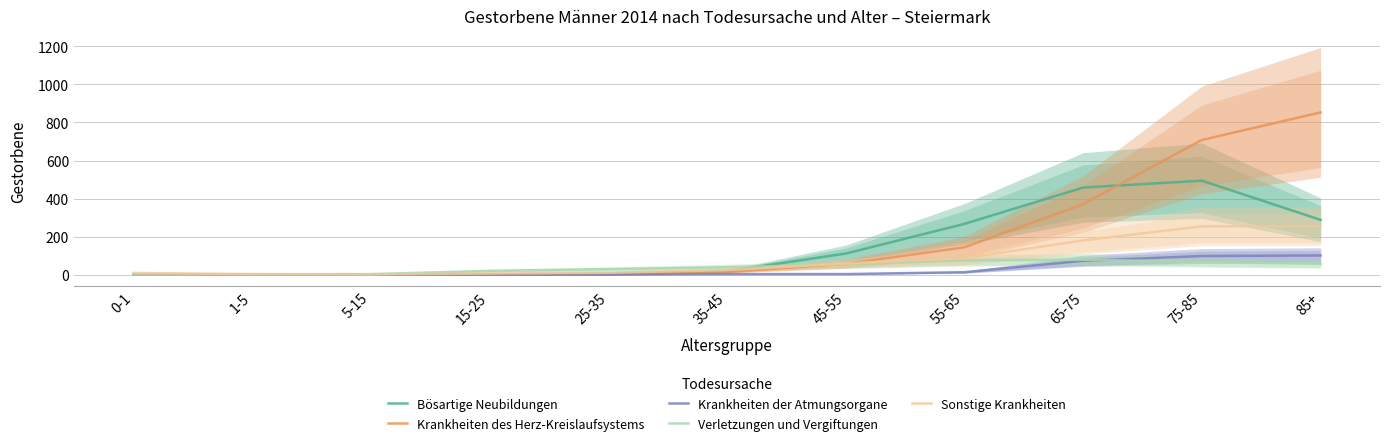

List the labels in order of Sonstige Krankheiten value, smallest first.

5-15, 1-5, 15-25, 0-1, 25-35, 35-45, 45-55, 55-65, 65-75, 75-85, 85+